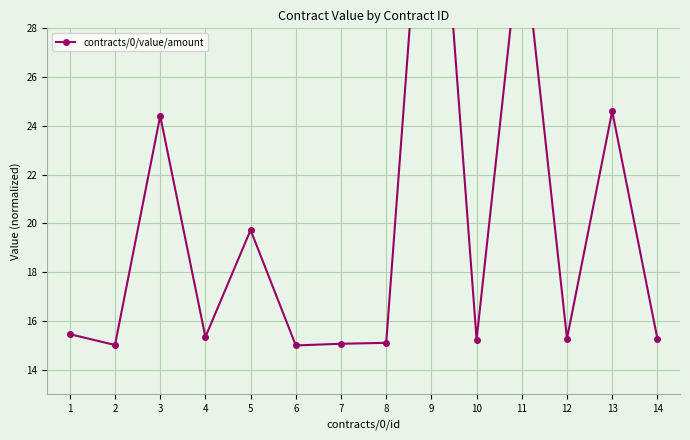

What value does the data have at 11?

32.3